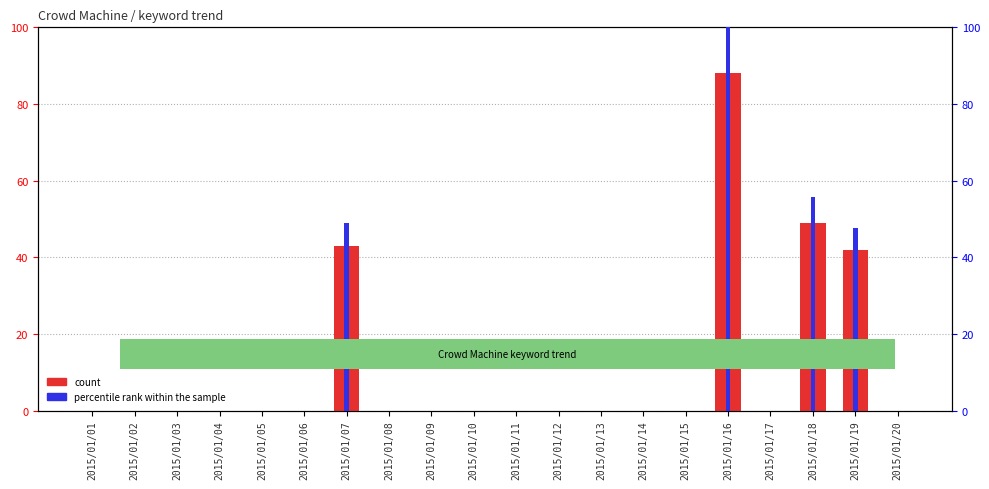

Rank the categories by count value from highest to lowest.

2015/01/16, 2015/01/18, 2015/01/07, 2015/01/19, 2015/01/01, 2015/01/02, 2015/01/03, 2015/01/04, 2015/01/05, 2015/01/06, 2015/01/08, 2015/01/09, 2015/01/10, 2015/01/11, 2015/01/12, 2015/01/13, 2015/01/14, 2015/01/15, 2015/01/17, 2015/01/20